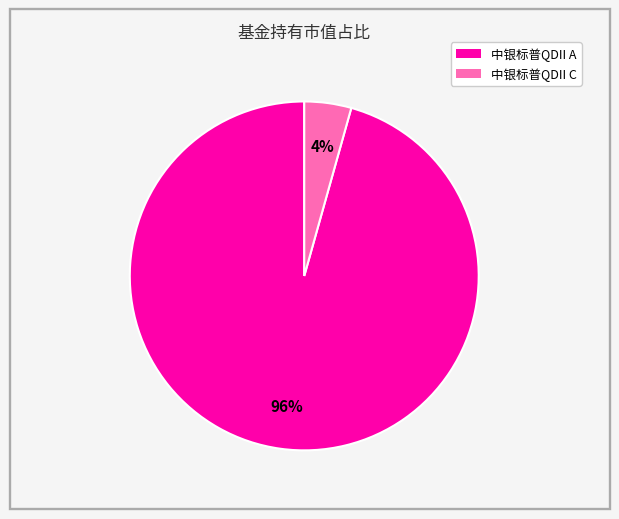

Is there any slice that represents more than half of the pie?

Yes